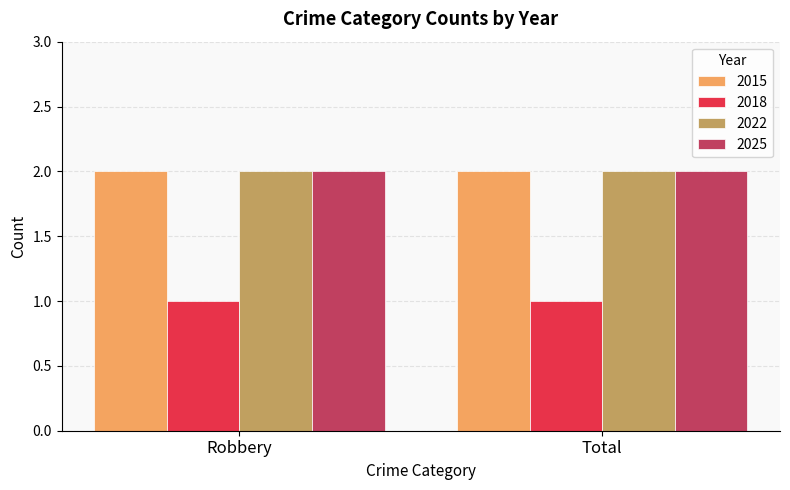

Is it true that 2022 equals 3 at Total?

False